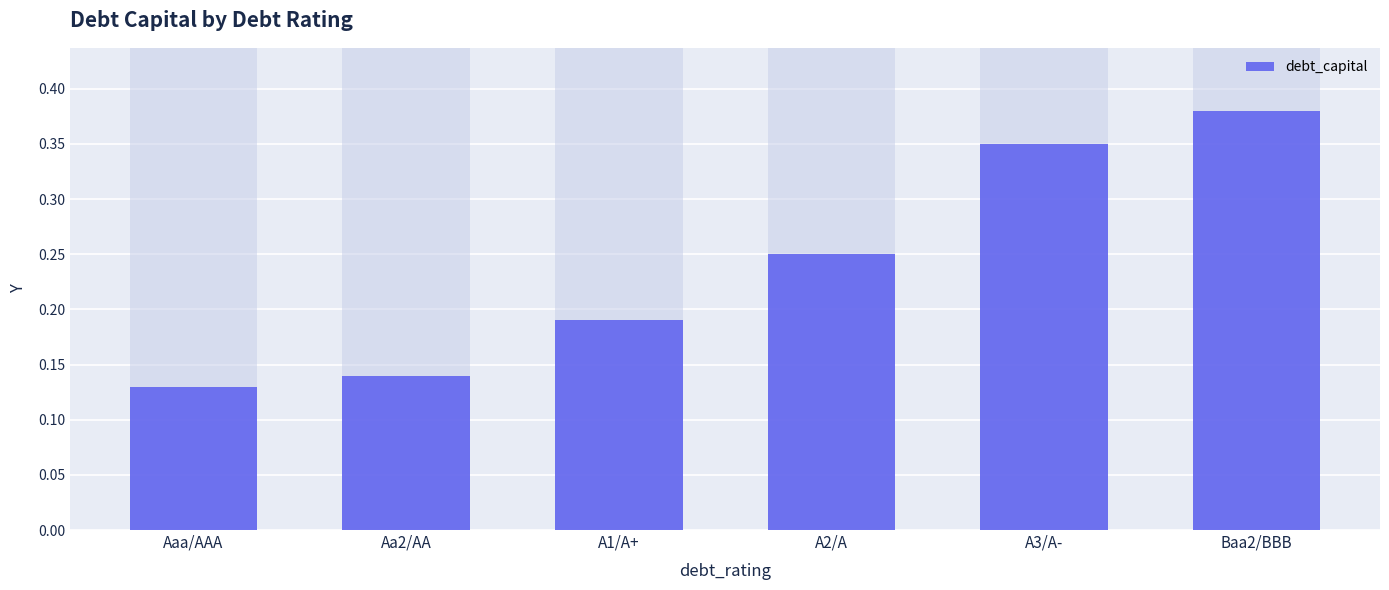

How many bars are there in total?

6